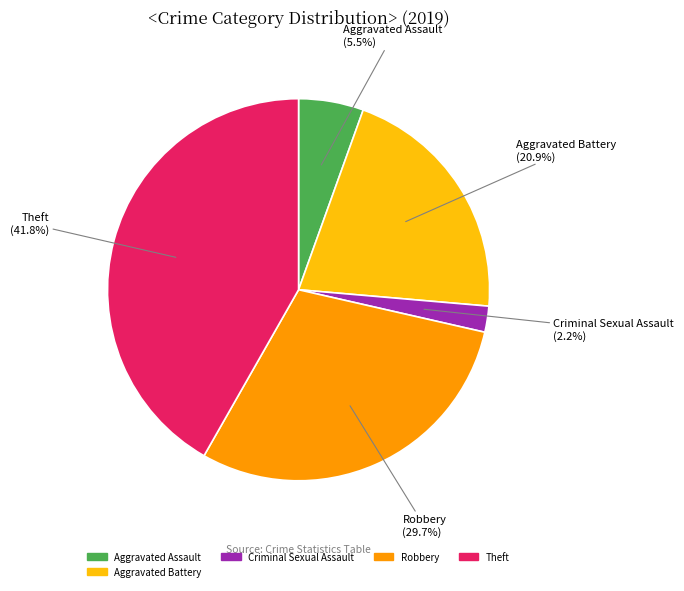

Is there any slice that represents more than half of the pie?

No